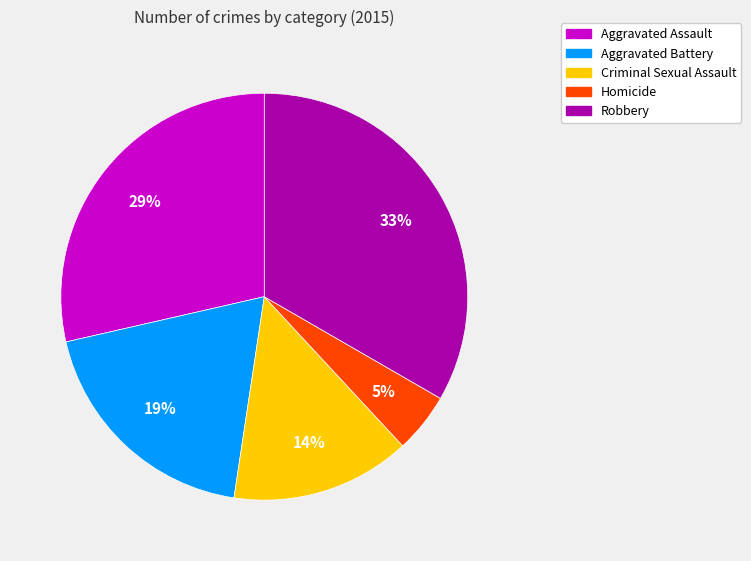

How many slices are in this pie chart?

5